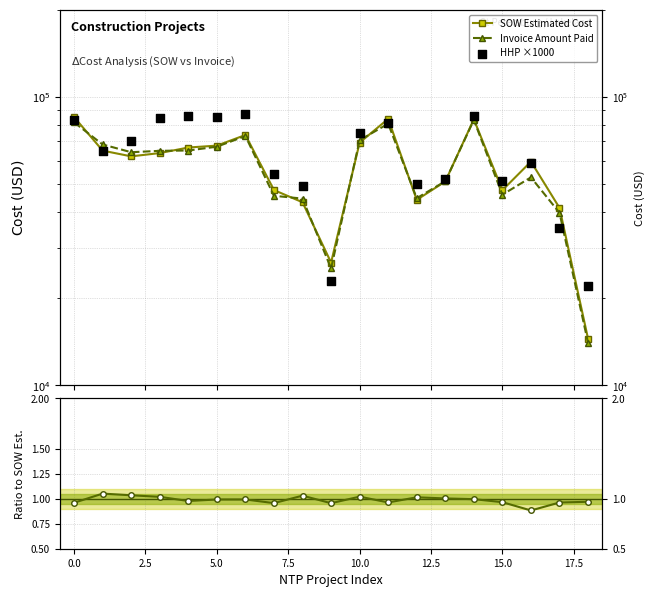

At how many categories does at least one series exceed 35186?

17